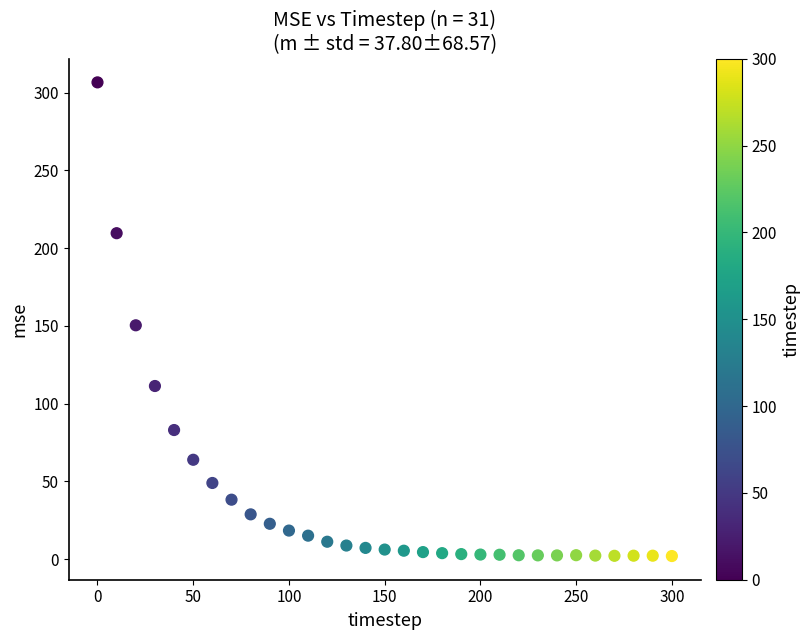

What Y value in the scatter plot is closest to 154?

150.3